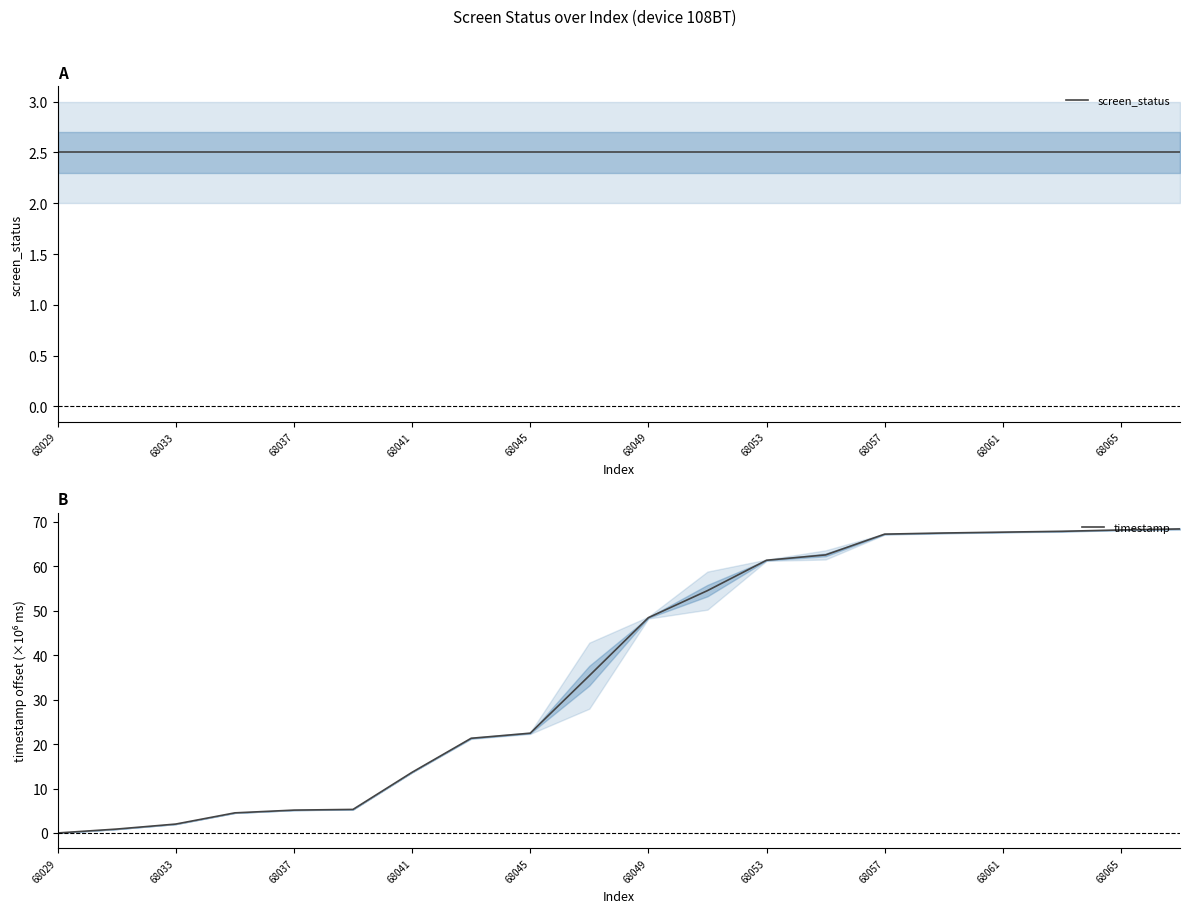

The timestamp series shows 2.0 at 68033. True or false?

True